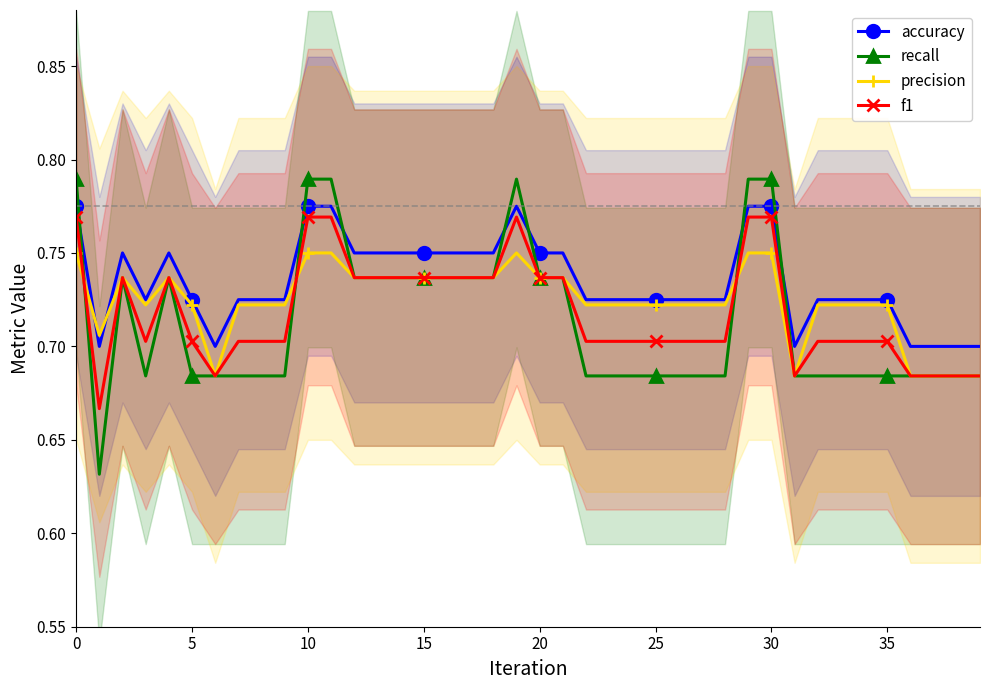

Which series has the largest range (max minus min)?

recall